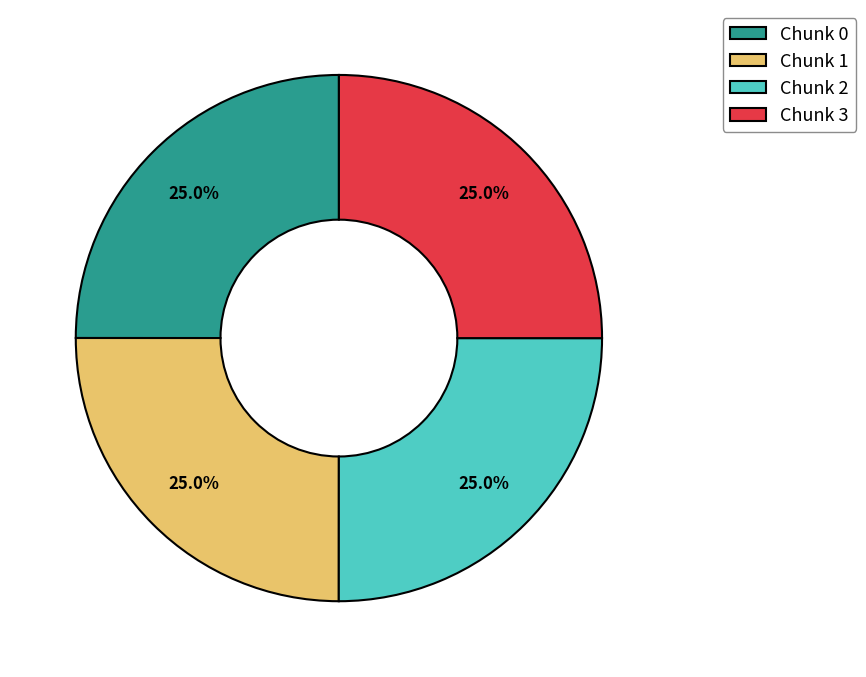

What is the total percentage of Chunk 0 and Chunk 3?

50.0%